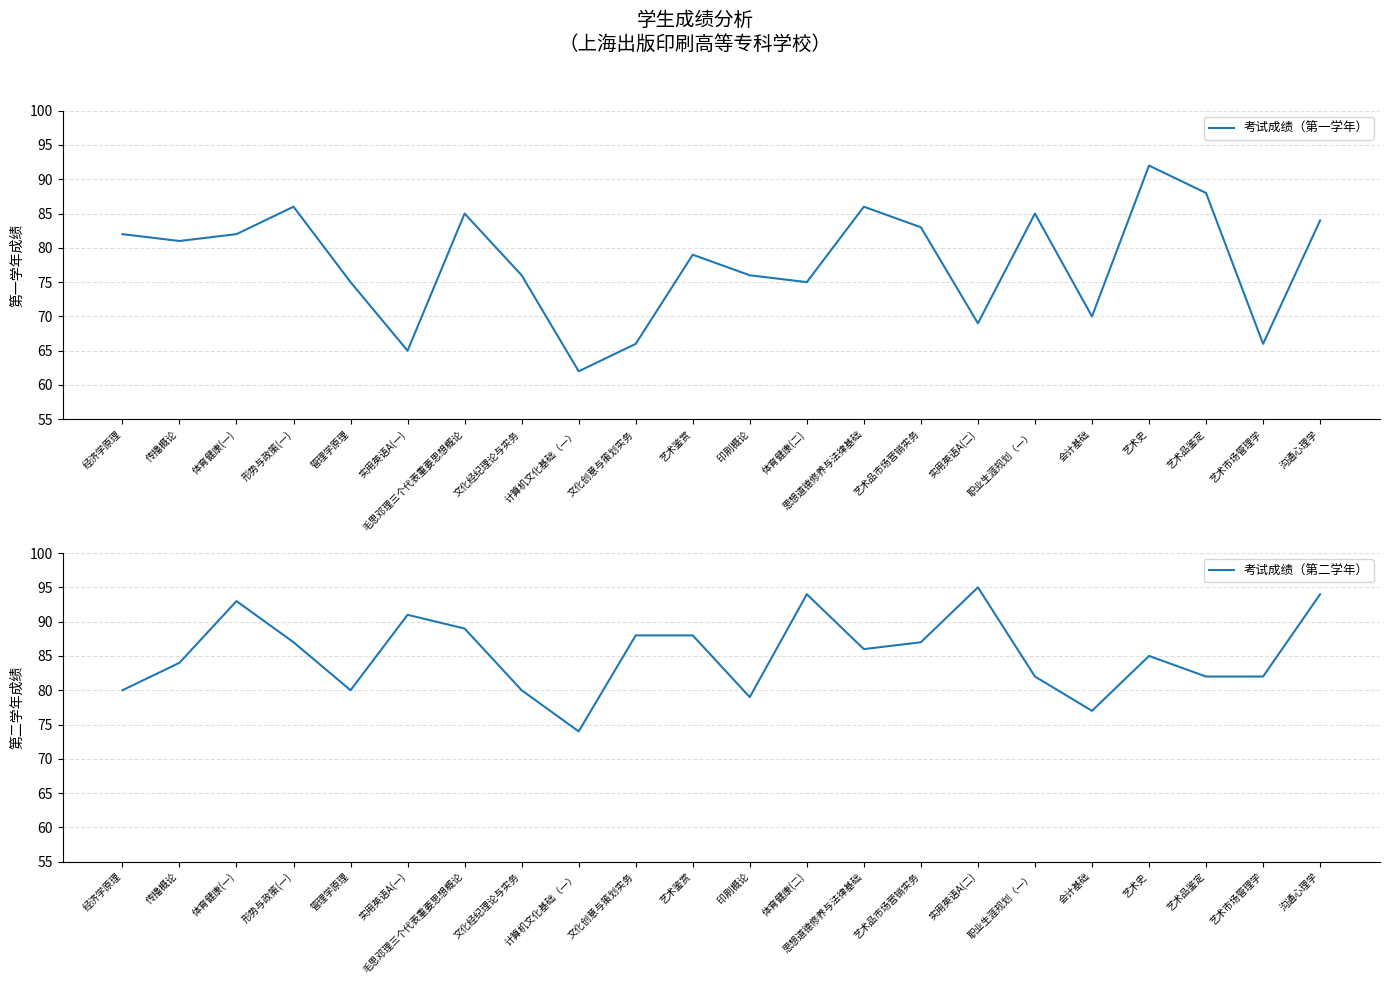

Count the number of categories in the chart.

22